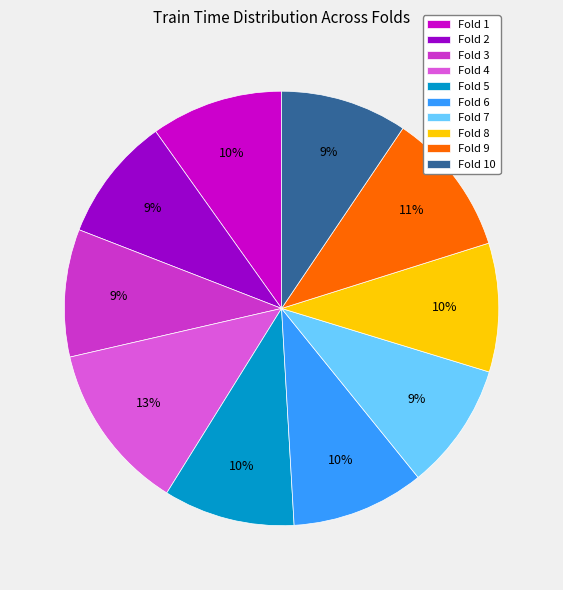

Does Fold 8 represent more than half of the total?

No